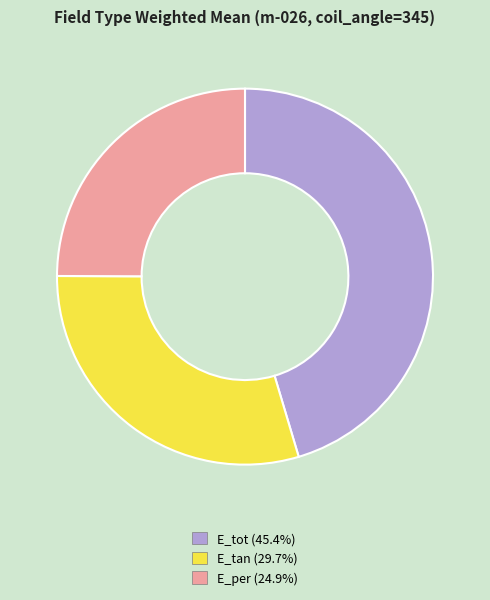

Is it true that E_tot is 45% of the pie?

True